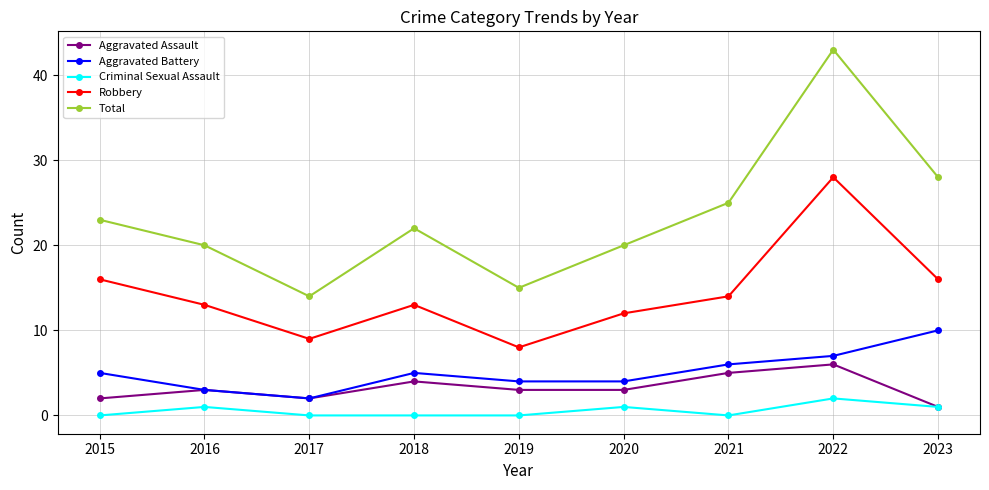

What value does the Aggravated Assault series have at 2018?

4